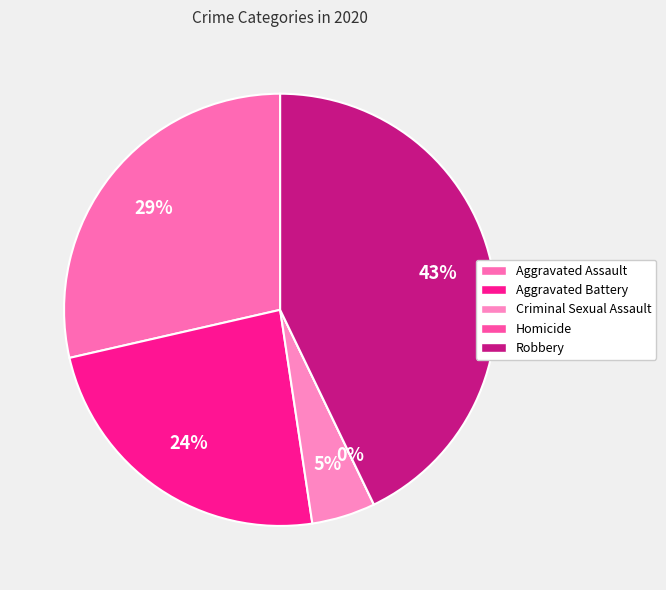

What is the largest slice in the pie chart?

Robbery